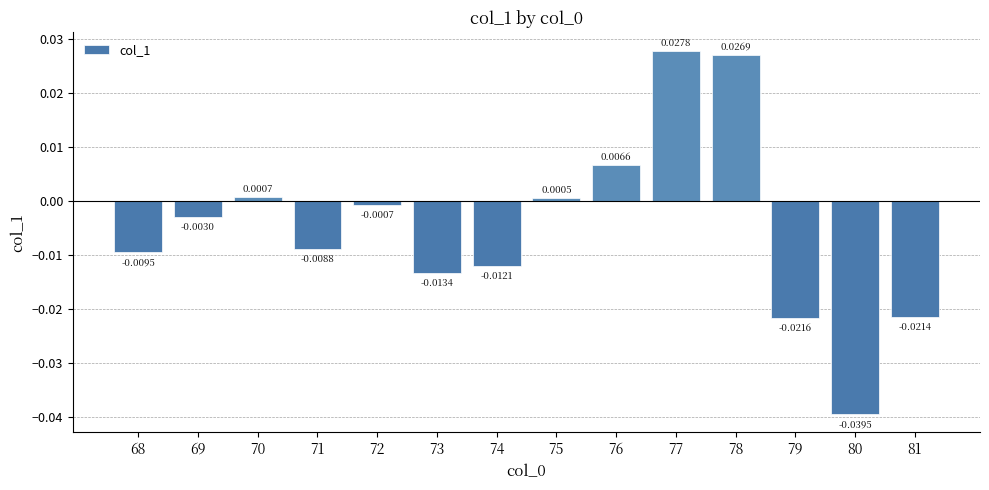

Does the chart contain any negative values?

Yes